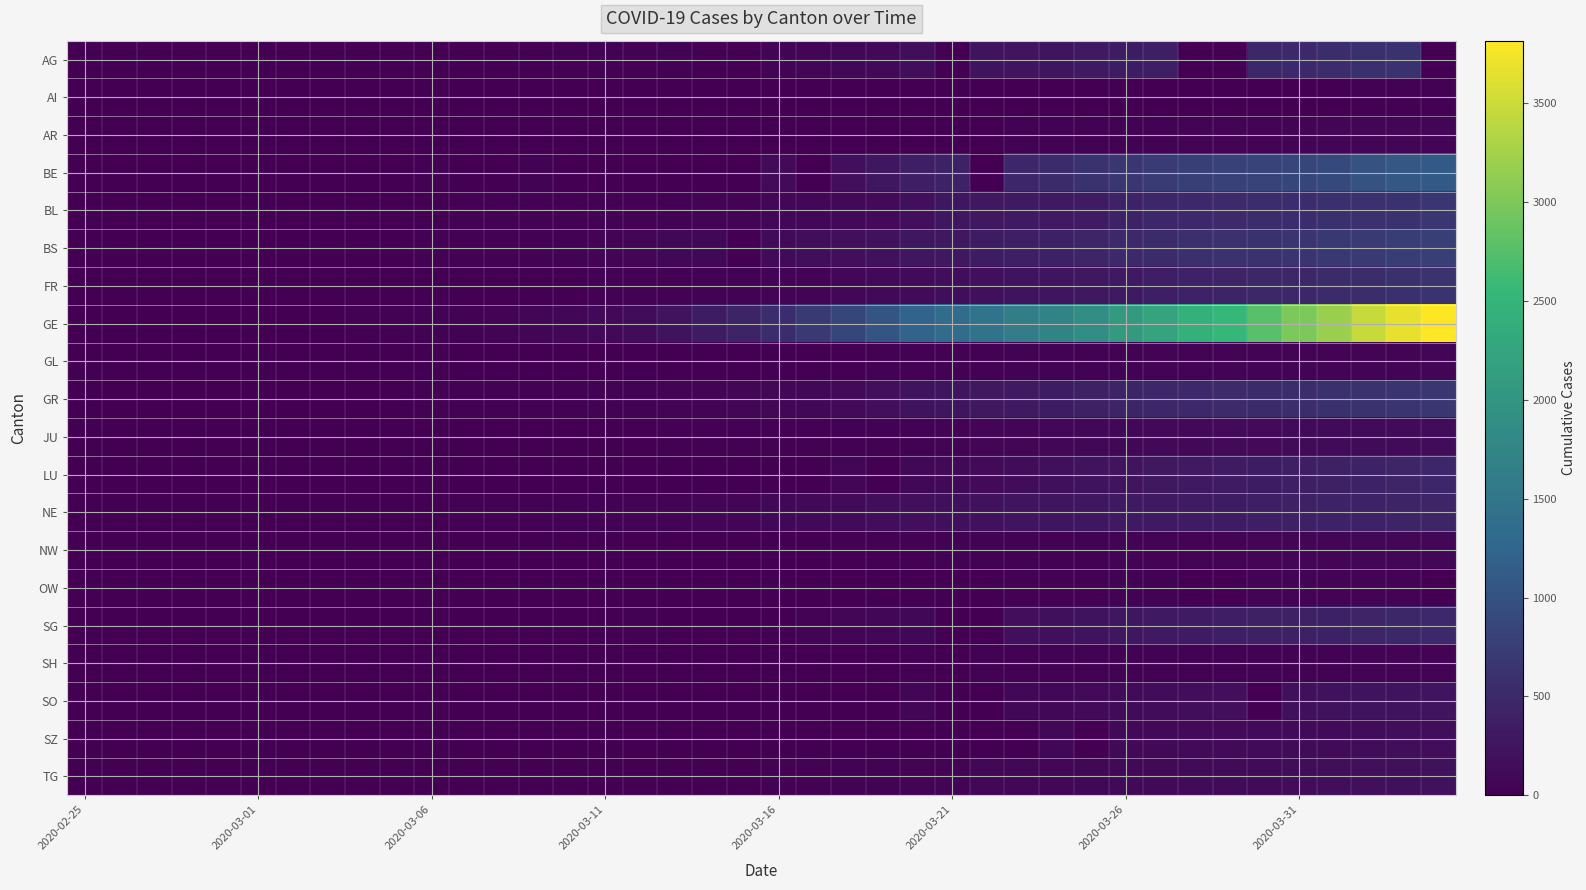

Which series has the largest total across all categories?

GE